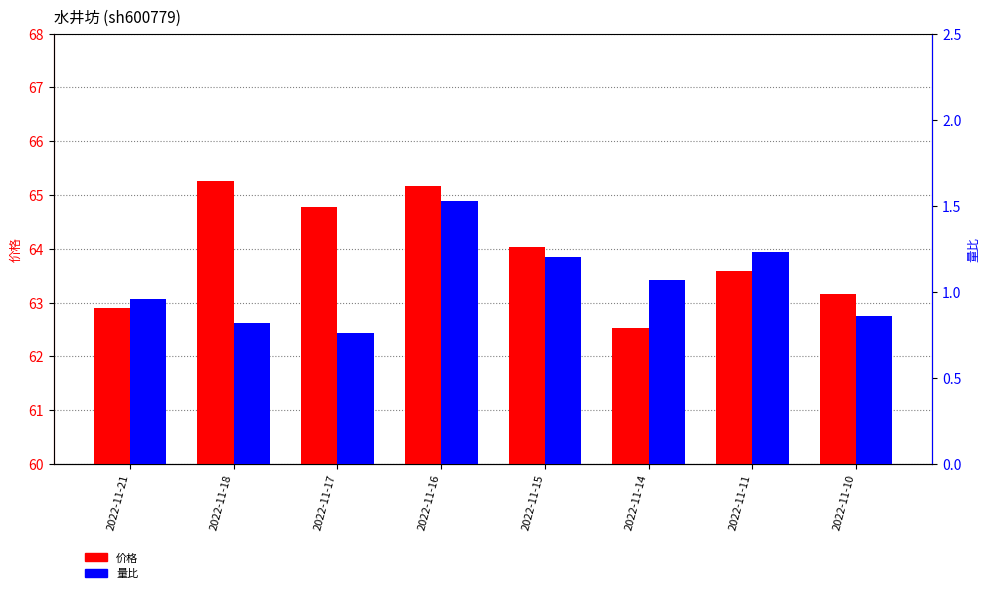

Reading left to right, what are all the values shown in this chart?

价格: 62.9	65.3	64.8	65.2	64.0	62.5	63.6	63.2
量比: 1.0	0.8	0.8	1.5	1.2	1.1	1.2	0.9